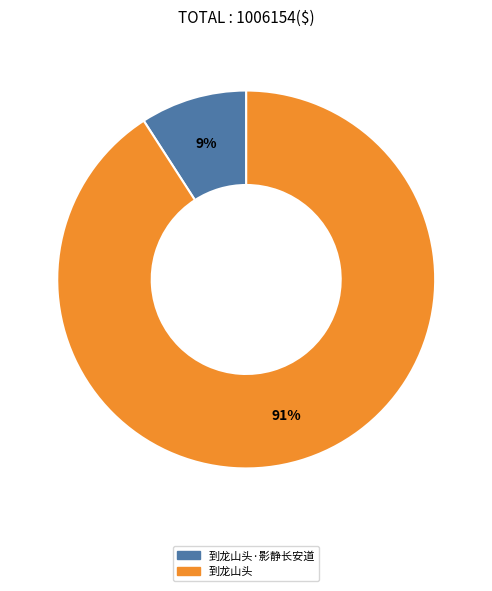

To the nearest percent, what is the difference between the largest and smallest slice percentages?

82%